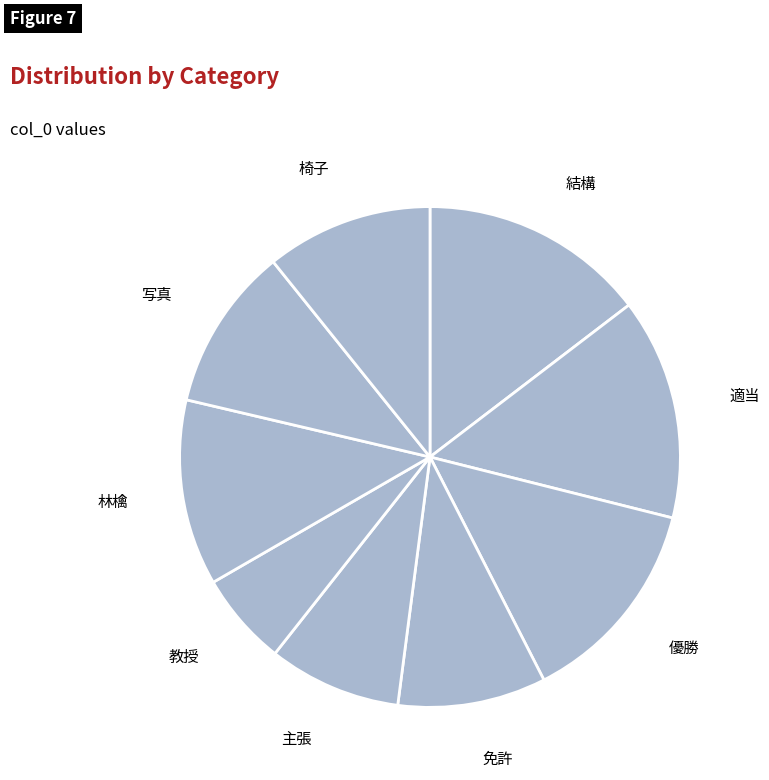

Which category has the smallest portion of the pie?

教授